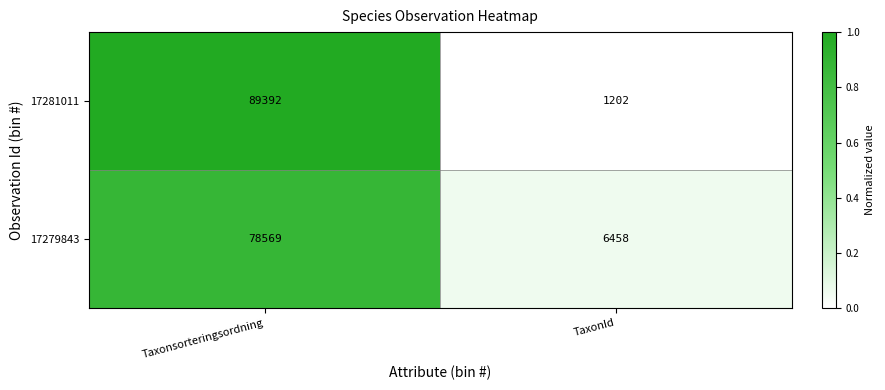

What is the sum of all 17279843 values?

85027